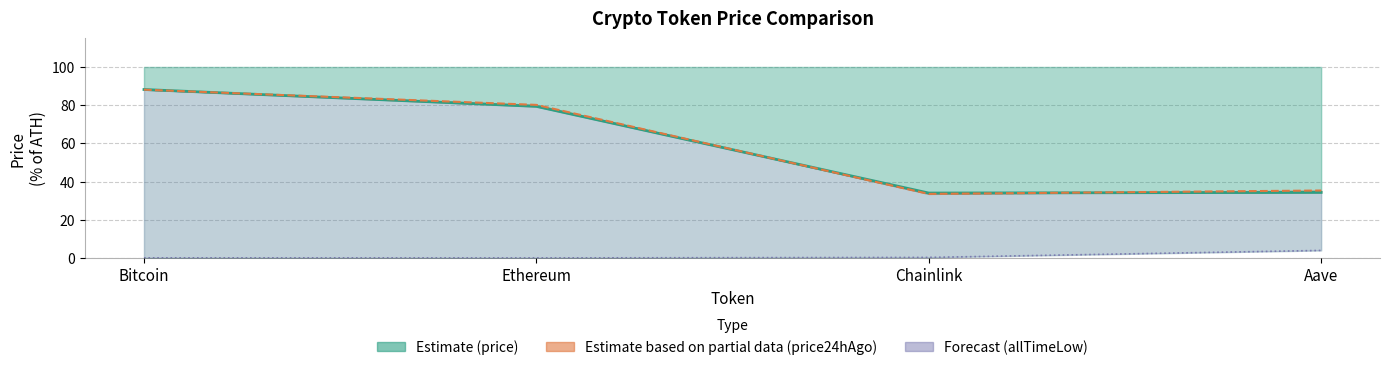

After their last crossing, which series has the higher values: price24hAgo (% of ATH) or price (% of ATH)?

price24hAgo (% of ATH)